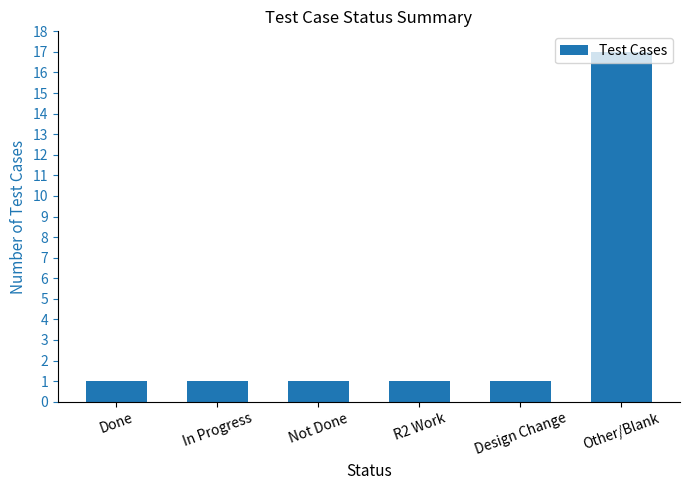

What is the difference between the maximum and second lowest values?

16